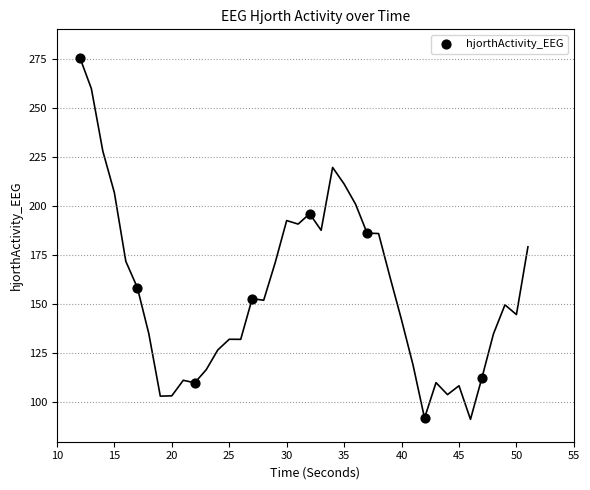

What is the average Y value?

160.5